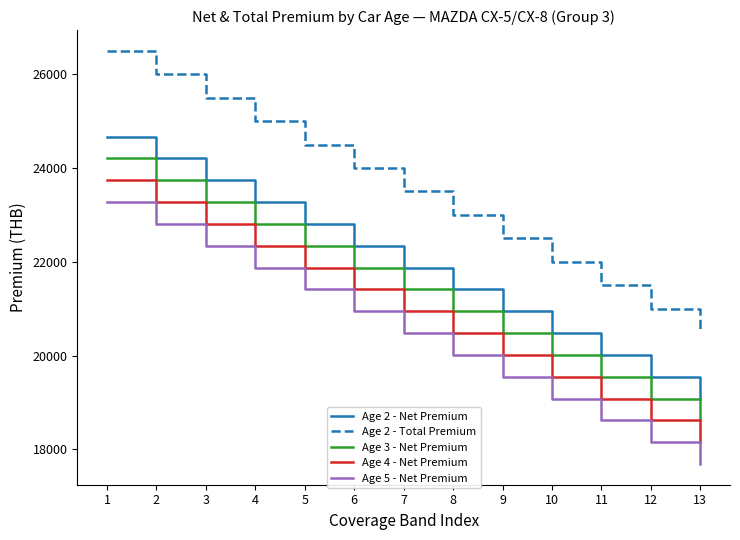

What is the difference between the Age 5 - Net Premium values at 10 and 4?

2792.7